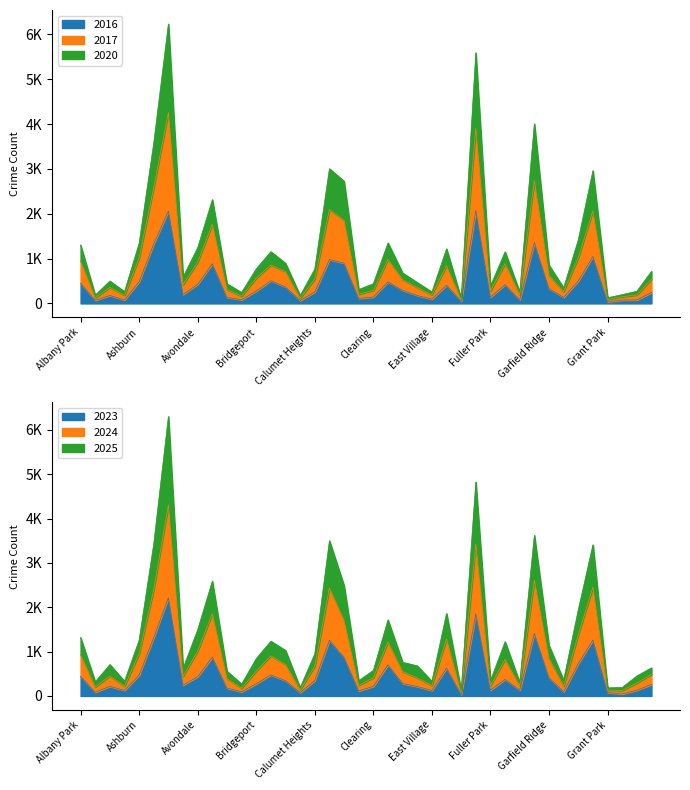

What is the smallest value displayed?

31